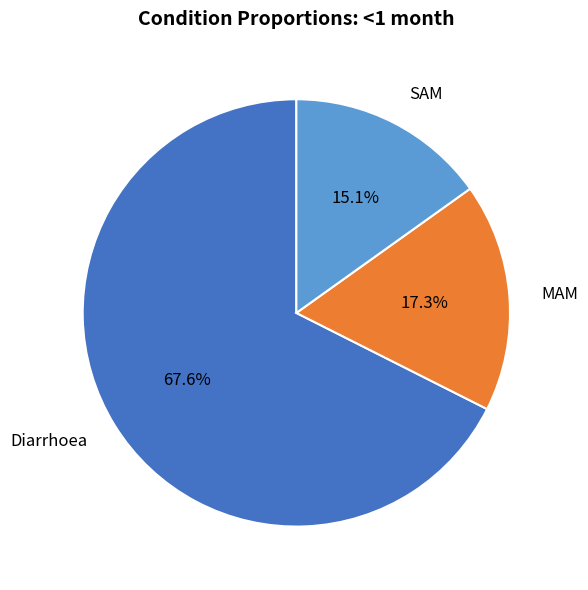

To the nearest percent, what portion does MAM represent?

17%